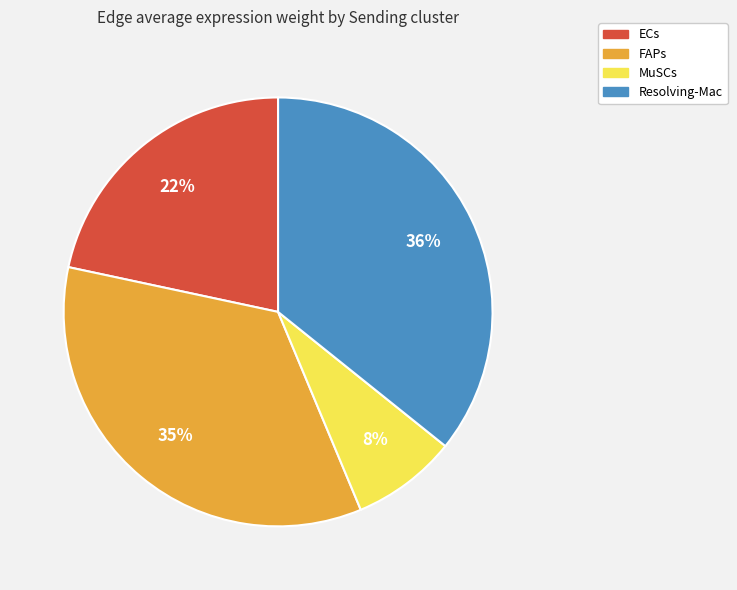

To the nearest percent, what percentage of the pie is MuSCs?

8%